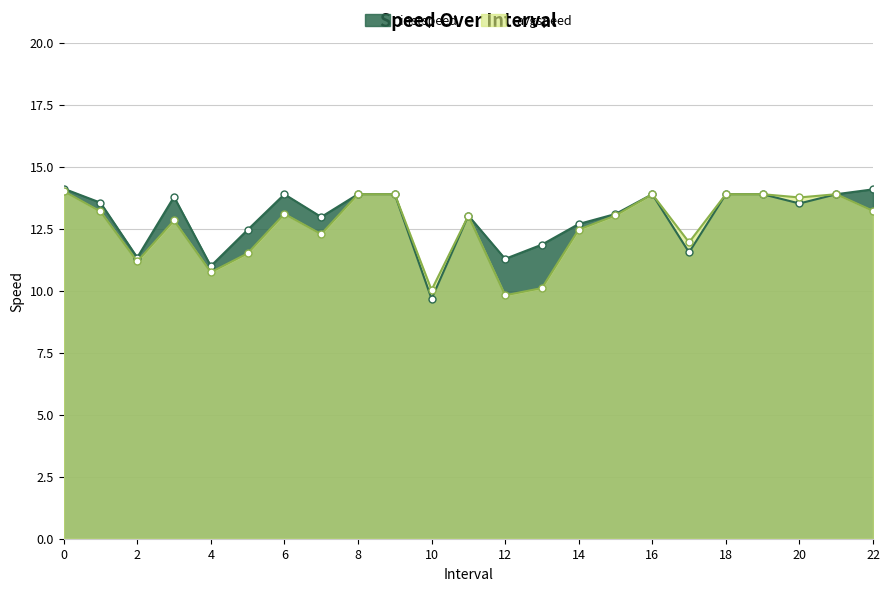

True or false: avgspeed has more than 0 interior local peaks.

True